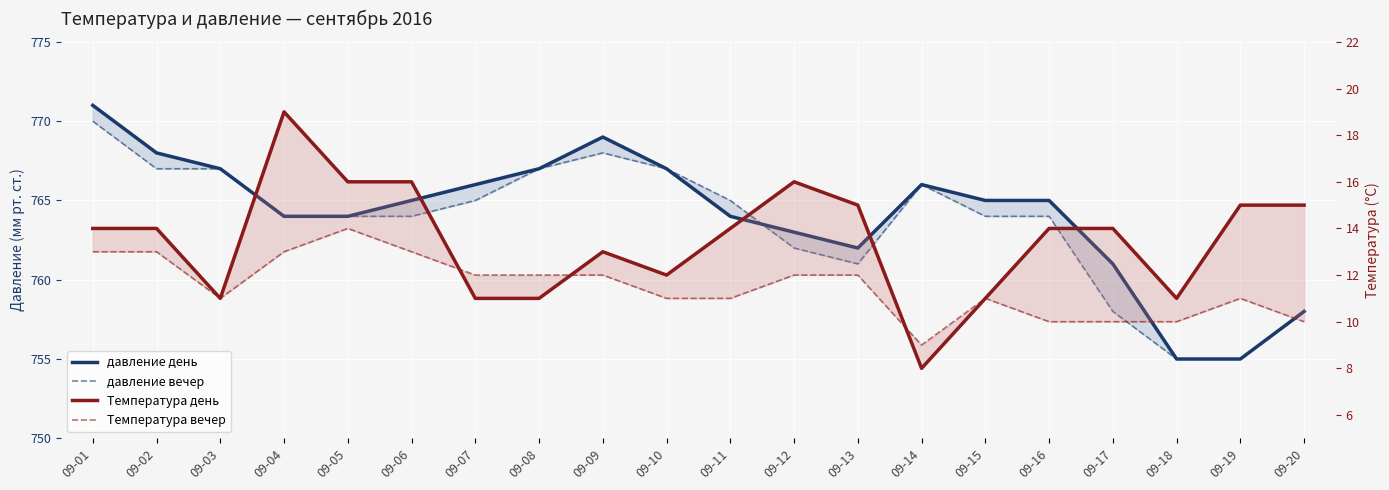

Reading left to right, what are all the values shown in this chart?

давление день: 09-01=771	09-02=768	09-03=767	09-04=764	09-05=764	09-06=765	09-07=766	09-08=767	09-09=769	09-10=767	09-11=764	09-12=763	09-13=762	09-14=766	09-15=765	09-16=765	09-17=761	09-18=755	09-19=755	09-20=758
давление вечер: 09-01=770	09-02=767	09-03=767	09-04=764	09-05=764	09-06=764	09-07=765	09-08=767	09-09=768	09-10=767	09-11=765	09-12=762	09-13=761	09-14=766	09-15=764	09-16=764	09-17=758	09-18=755	09-19=755	09-20=758
Температура день: 09-01=14	09-02=14	09-03=11	09-04=19	09-05=16	09-06=16	09-07=11	09-08=11	09-09=13	09-10=12	09-11=14	09-12=16	09-13=15	09-14=8	09-15=11	09-16=14	09-17=14	09-18=11	09-19=15	09-20=15
Температура вечер: 09-01=13	09-02=13	09-03=11	09-04=13	09-05=14	09-06=13	09-07=12	09-08=12	09-09=12	09-10=11	09-11=11	09-12=12	09-13=12	09-14=9	09-15=11	09-16=10	09-17=10	09-18=10	09-19=11	09-20=10